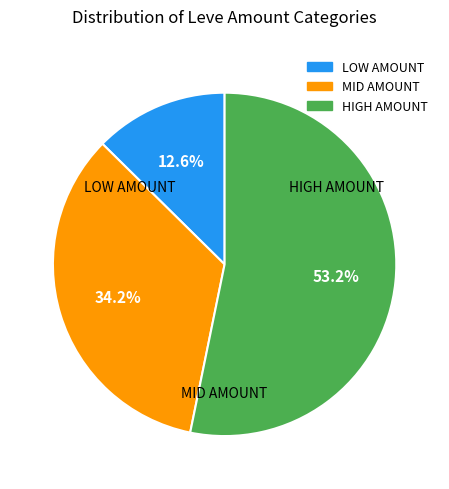

Does any single category account for the majority?

Yes